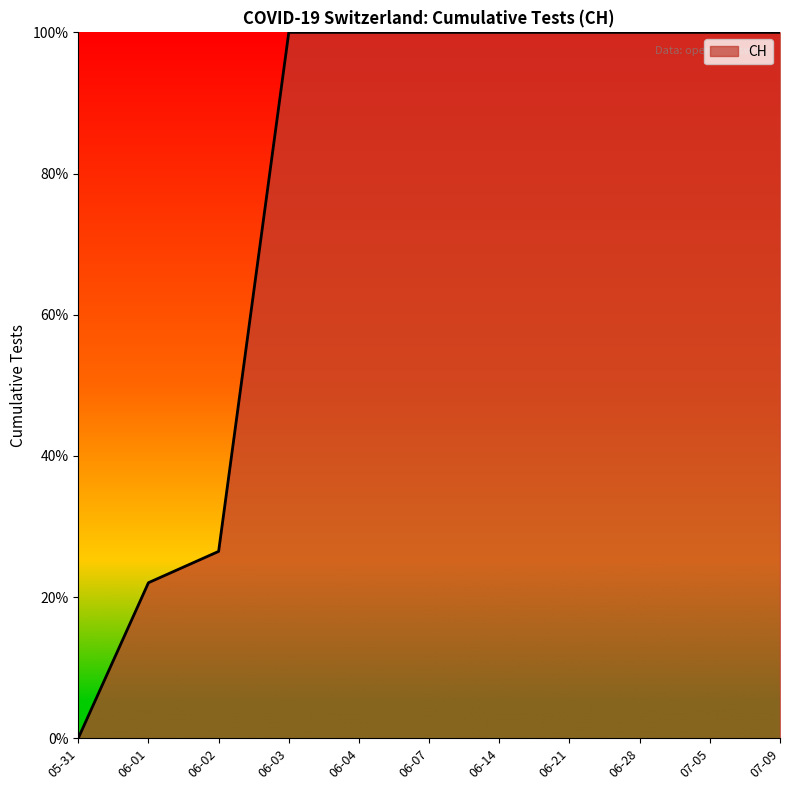

At which label is the value closest to 50?

06-02